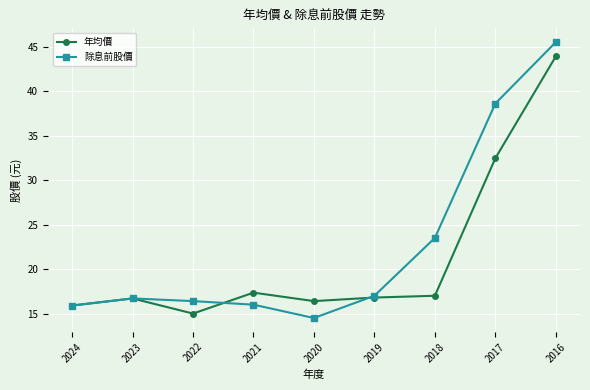

In 年均價, how many points are higher than both neighbors (excluding endpoints)?

2